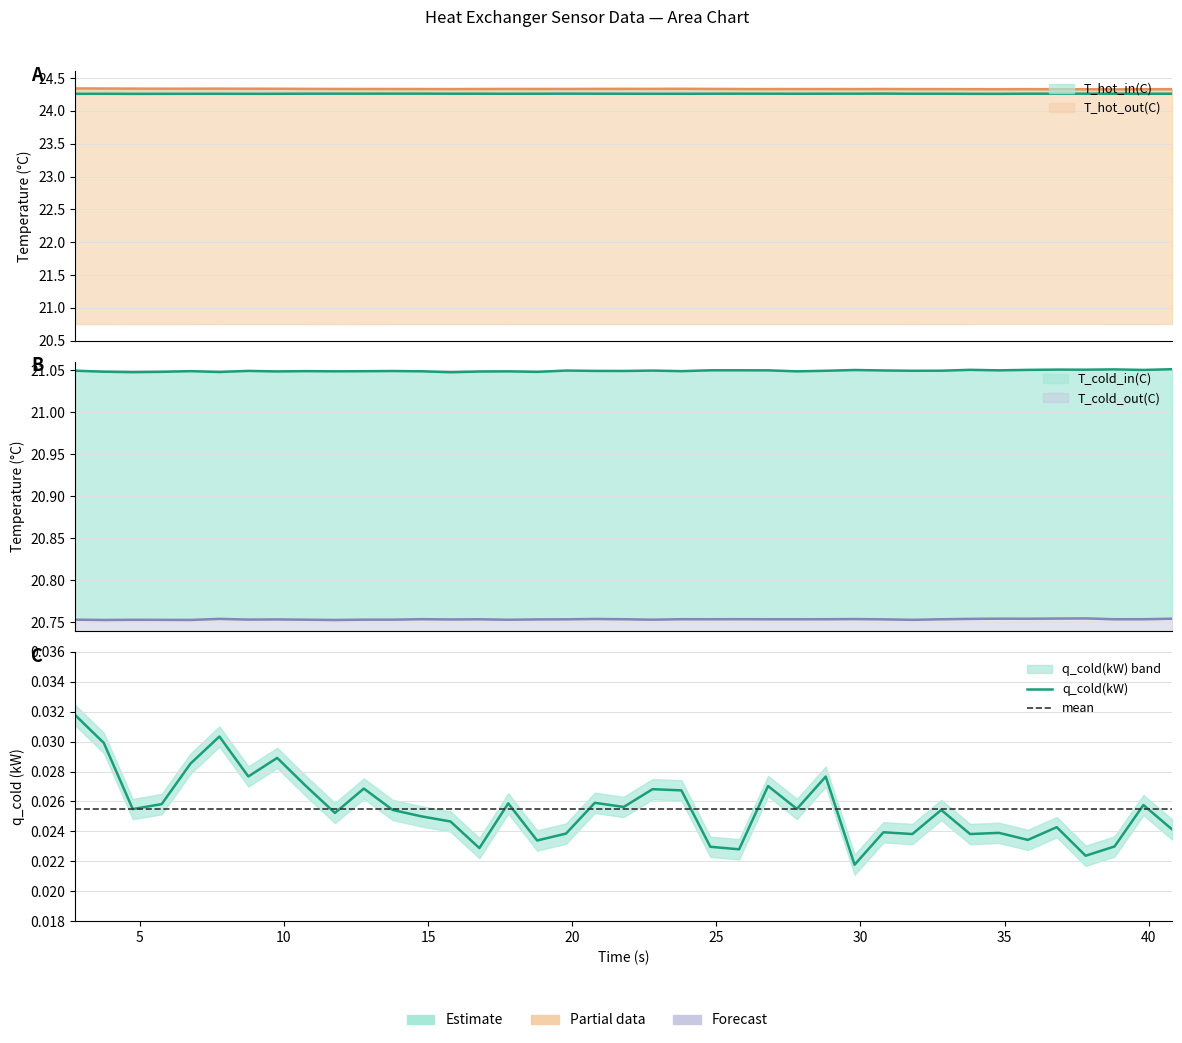

Rank the series at 10.77031 from lowest to highest value.

q_cold(kW), T_cold_out(C), T_cold_in(C), T_hot_in(C), T_hot_out(C)